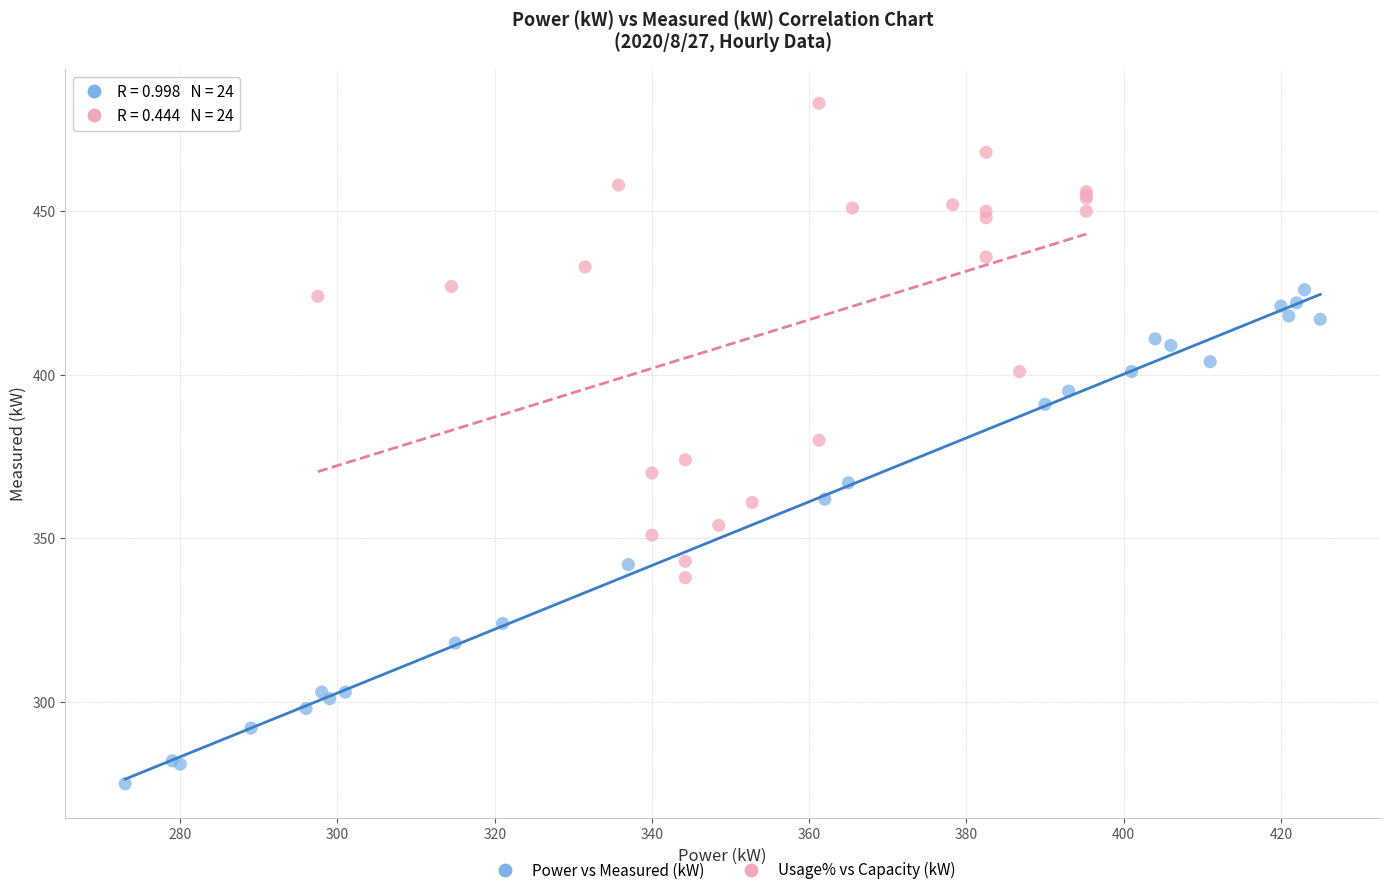

Which series has the largest Y range (max minus min)?

Power vs Measured (kW)